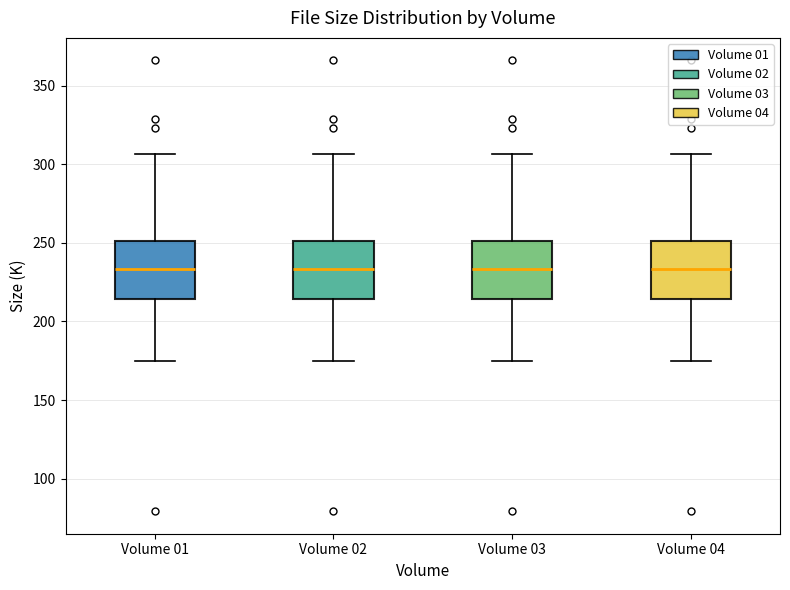

Reading left to right, read every box against the y-axis: the position of its median line, the range the box covers, and the ends of its whiskers. The values are not printed on the chart, so give them approximately, as read against the axis.

Volume 01: median 235, box 215 to 250, whiskers 175 to 305
Volume 02: median 235, box 215 to 250, whiskers 175 to 305
Volume 03: median 235, box 215 to 250, whiskers 175 to 305
Volume 04: median 235, box 215 to 250, whiskers 175 to 305